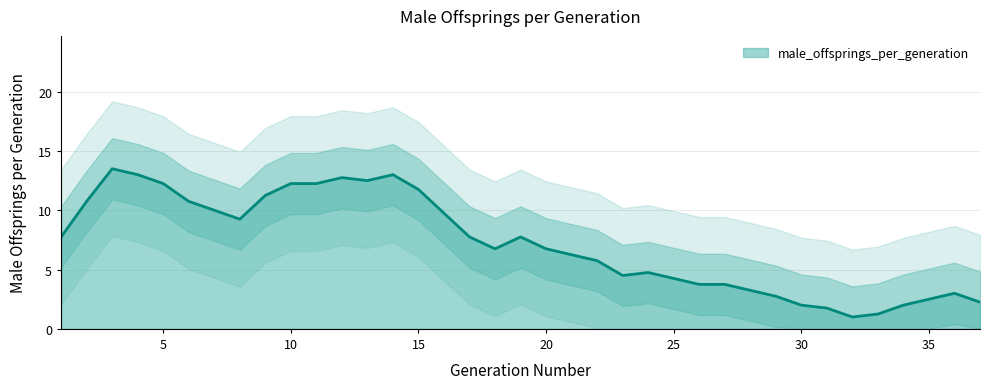

Which has a higher value, 10 or 16?

10